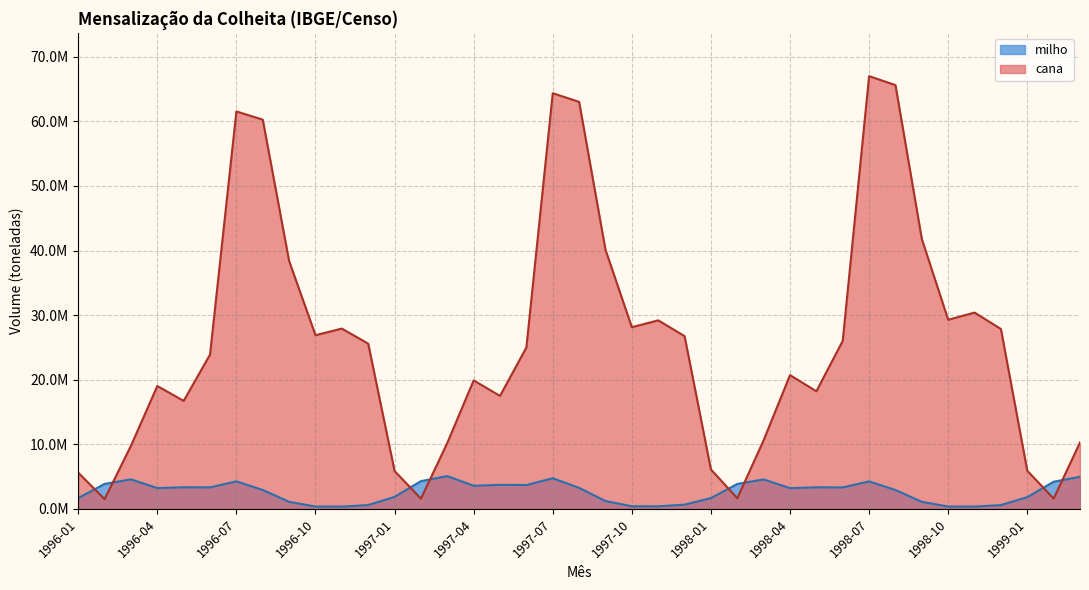

At which category does cana reach its first local peak?

1996-04